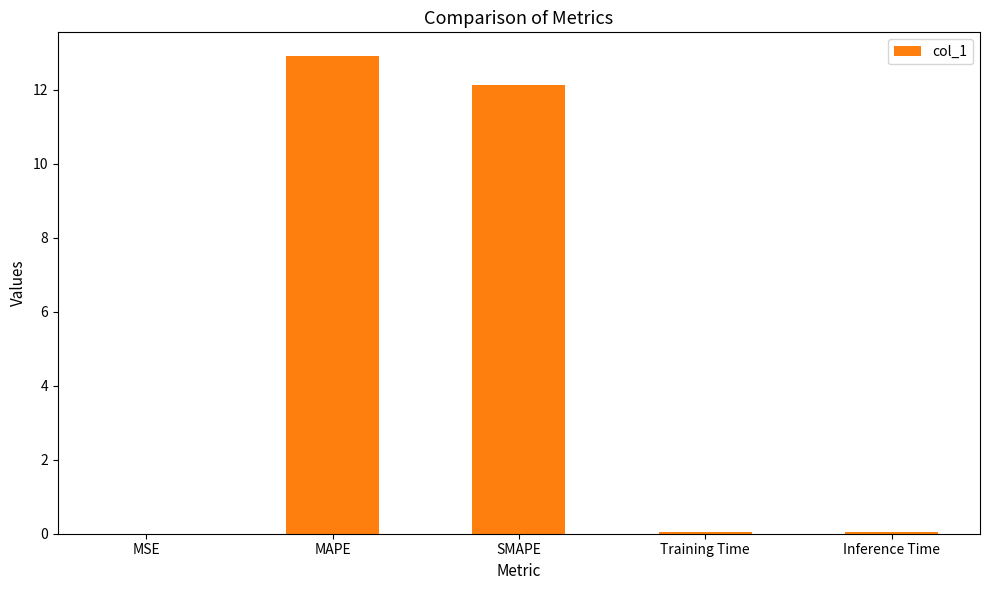

What is the greatest value displayed?

12.9